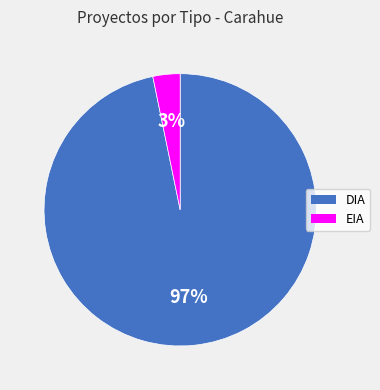

To the nearest percent, what percentage of the pie is EIA?

3%